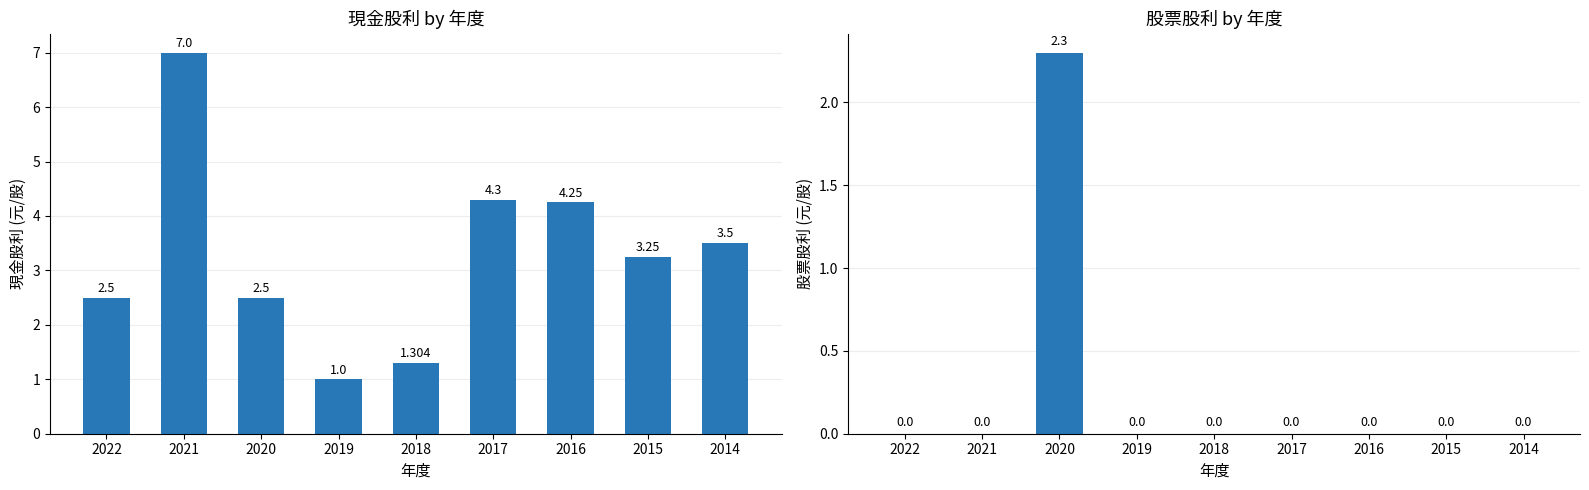

True or false: 股票股利(元/股) has a value of 0.0 at 2017.

True